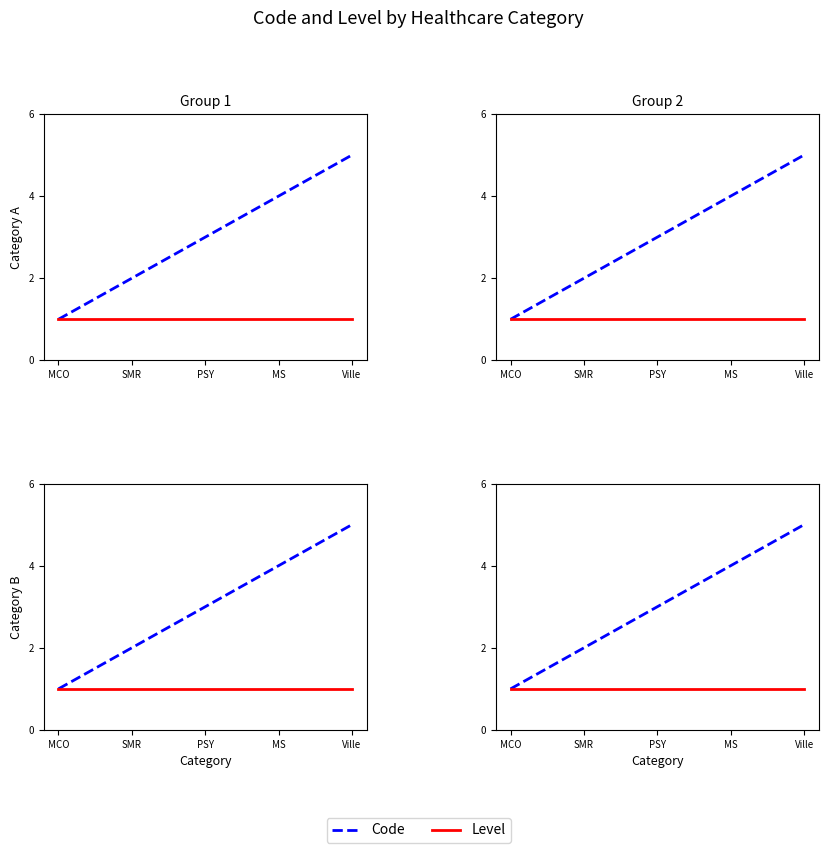

Where does the Code series first go above 3?

MS